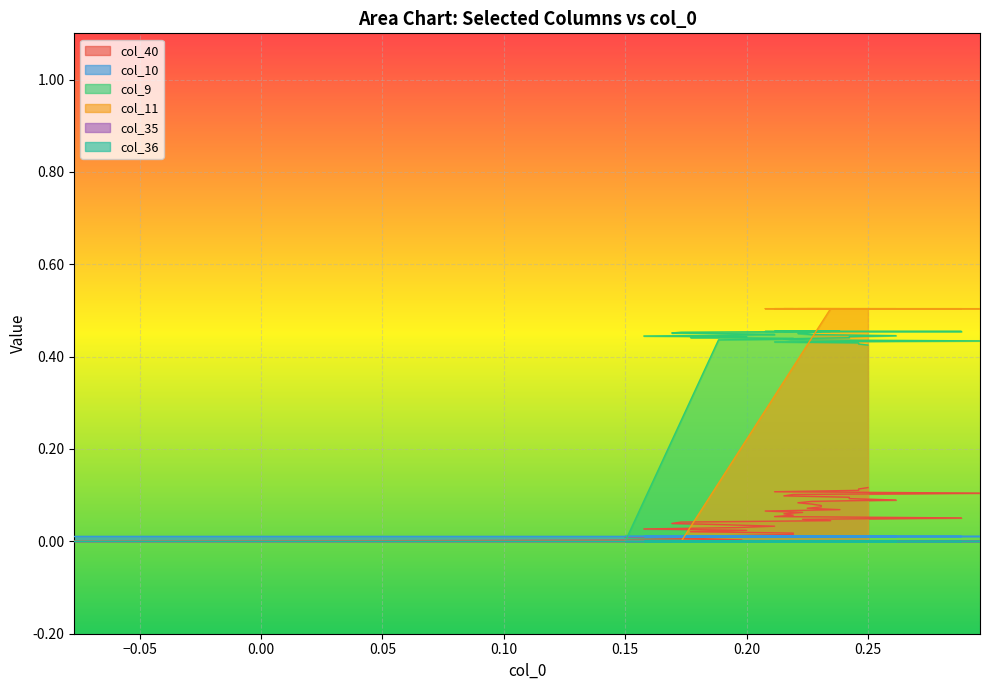

Reading left to right, extract all data points from this chart.

col_40: 0.0	0.0	0.0	0.0	0.0	0.0	0.0	0.0	0.0	0.0	0.0	0.0	0.0	0.0	0.0	0.0	0.0	0.1	0.1	0.1	0.1	0.1	0.1	0.1	0.1	0.1	0.1	0.1	0.1	0.1	0.1	0.1	0.1	0.1	0.1	0.1	0.1	0.1	0.1	0.1
col_9: 0.0	0.0	0.0	0.0	0.4	0.4	0.4	0.4	0.4	0.4	0.4	0.4	0.4	0.5	0.5	0.5	0.5	0.5	0.5	0.5	0.5	0.5	0.5	0.5	0.5	0.5	0.5	0.5	0.4	0.4	0.4	0.4	0.4	0.4	0.4	0.4	0.4	0.4	0.4	0.4
col_11: 0.0	0.0	0.0	0.0	0.0	0.0	0.0	0.0	0.0	0.0	0.0	0.0	0.0	0.0	0.0	0.5	0.5	0.5	0.5	0.5	0.5	0.5	0.5	0.5	0.5	0.5	0.5	0.5	0.5	0.5	0.5	0.5	0.5	0.5	0.5	0.5	0.5	0.5	0.5	0.5